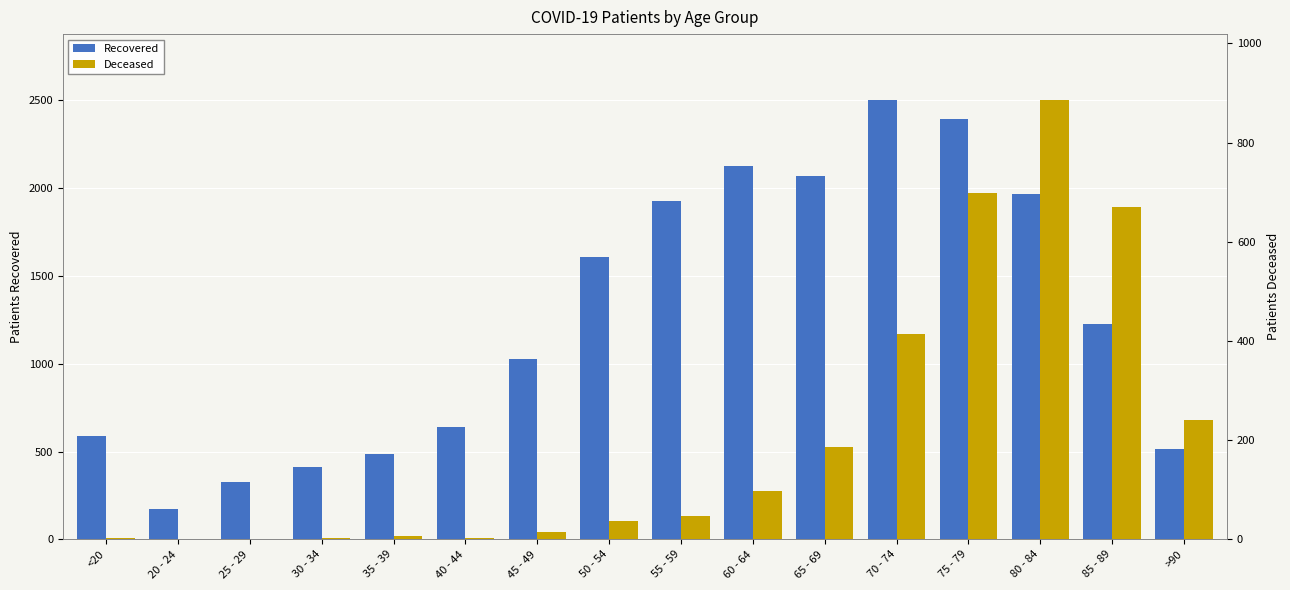

Is it true that Recovered equals 328 at 25 - 29?

True